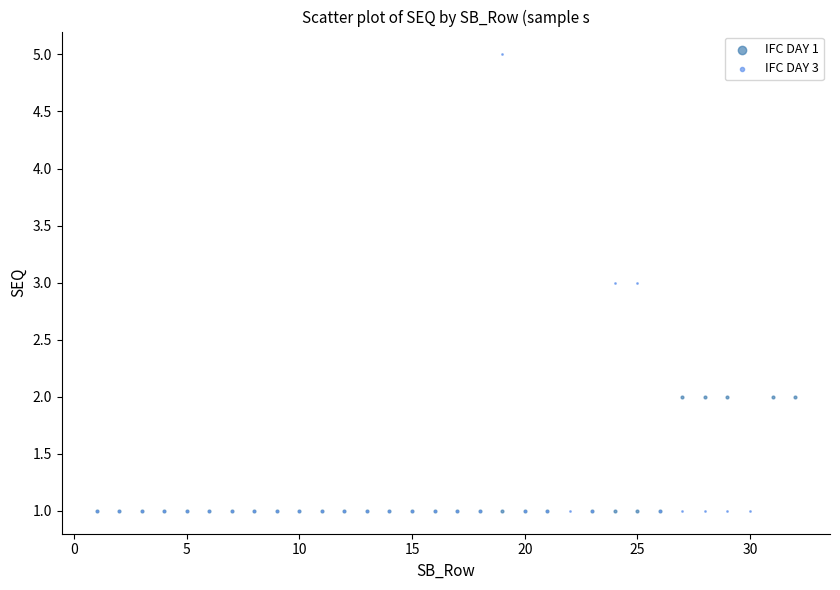

Which series has the widest spread of Y values?

IFC DAY 3